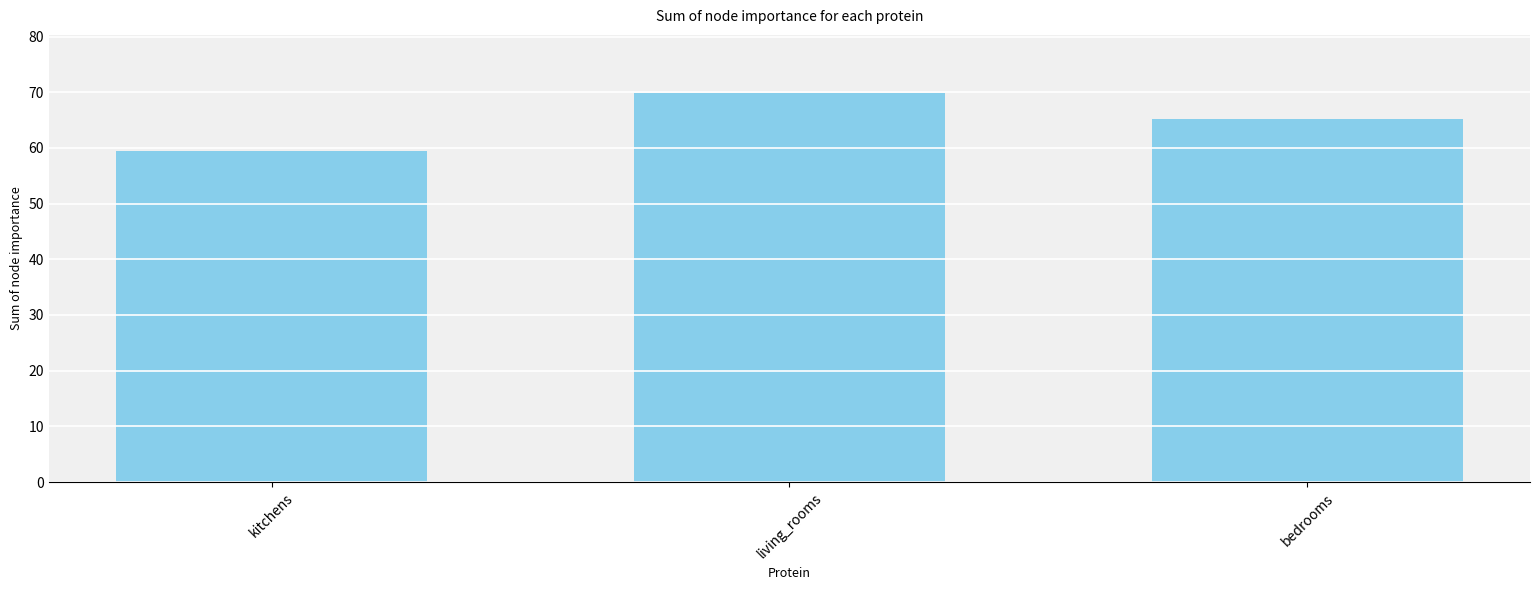

Rank the categories by value from highest to lowest.

living_rooms, bedrooms, kitchens